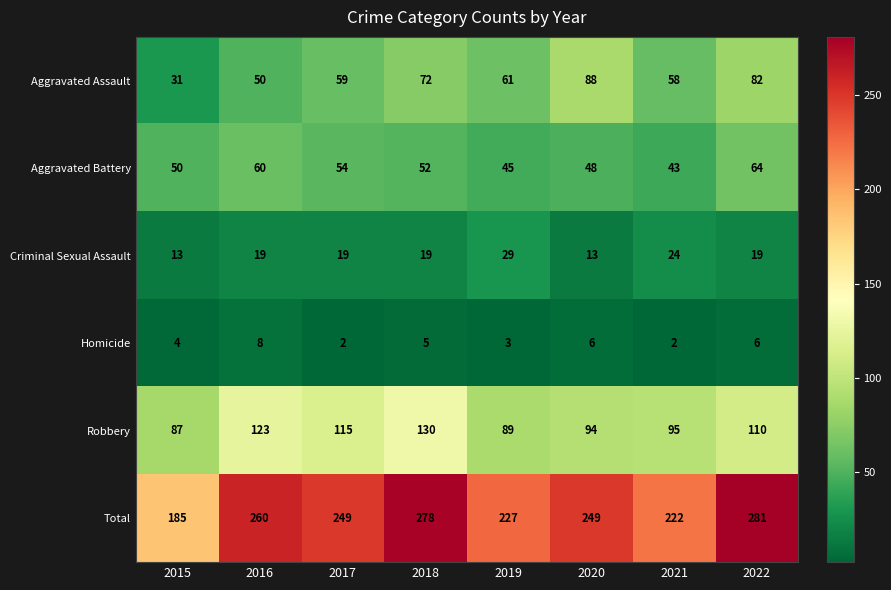

At which label does Aggravated Battery reach its peak?

2022